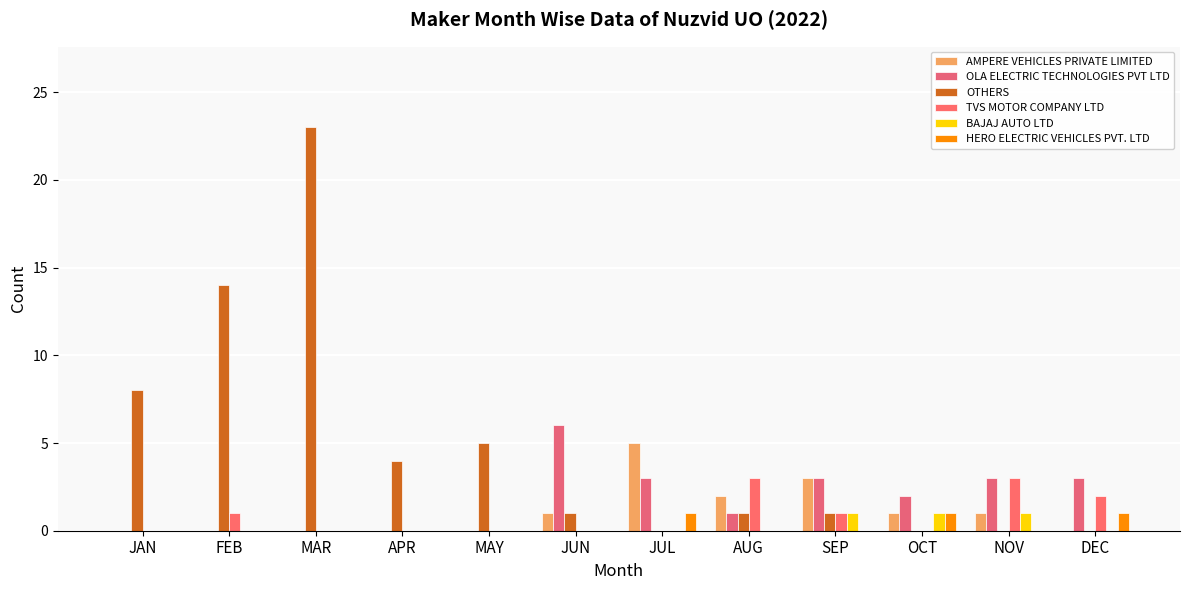

Which category has the highest value across all series?

MAR